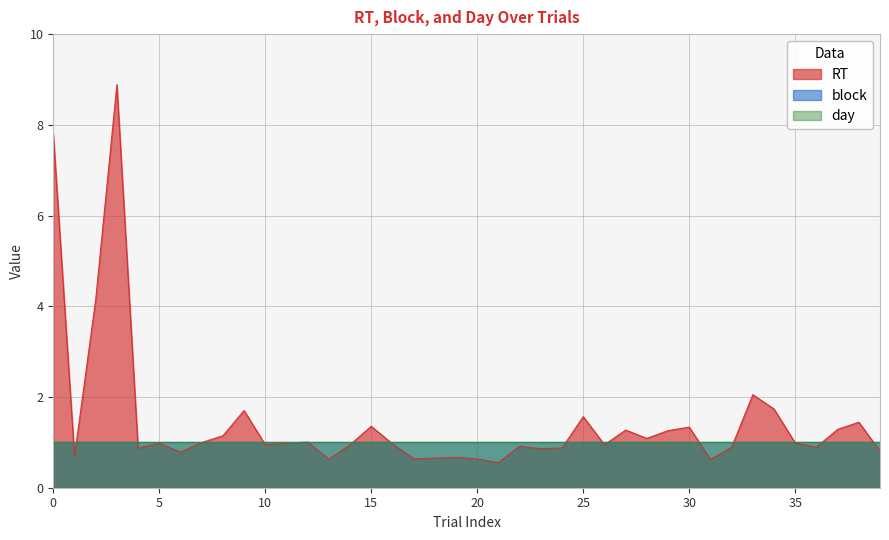

After their last crossing, which series has the higher values: day or RT?

day